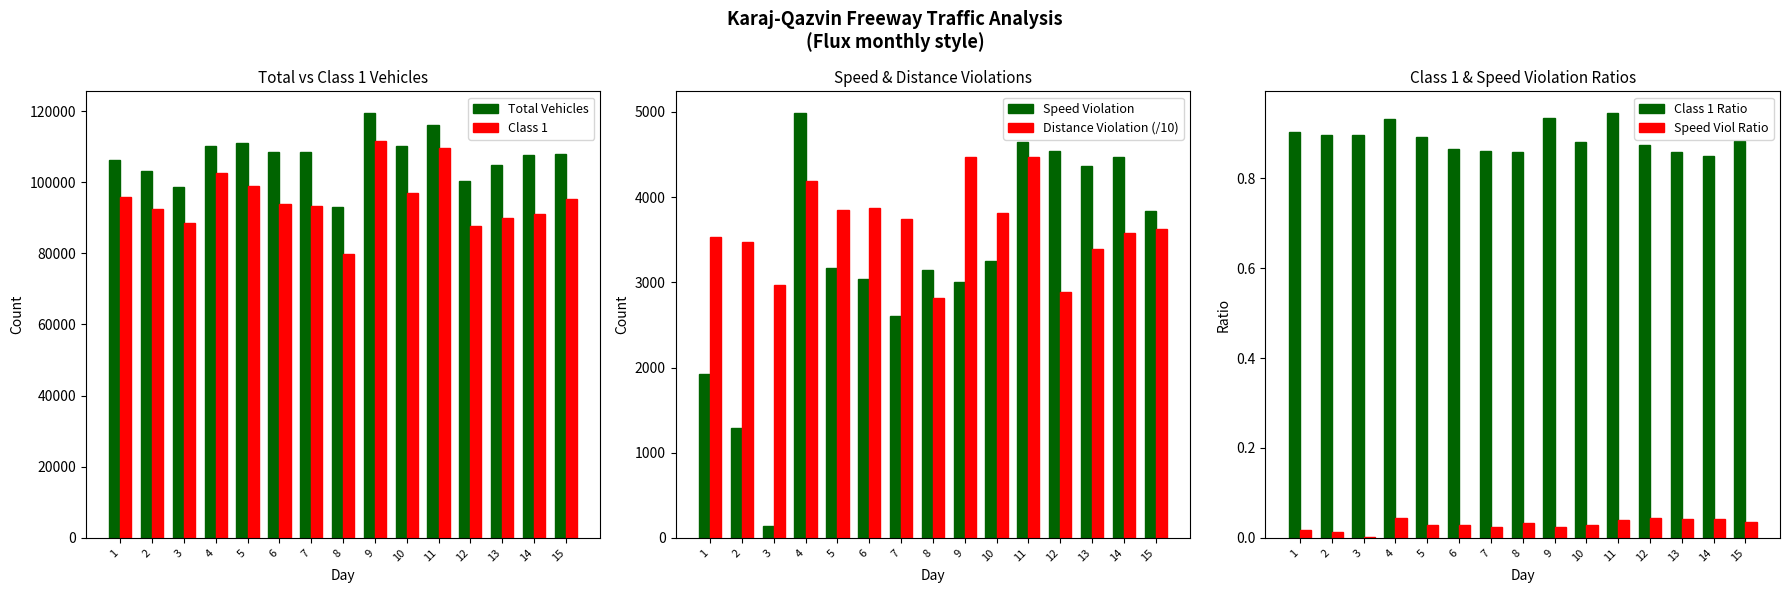

True or false: Total Vehicles has a value of 107980.0 at 15.

True